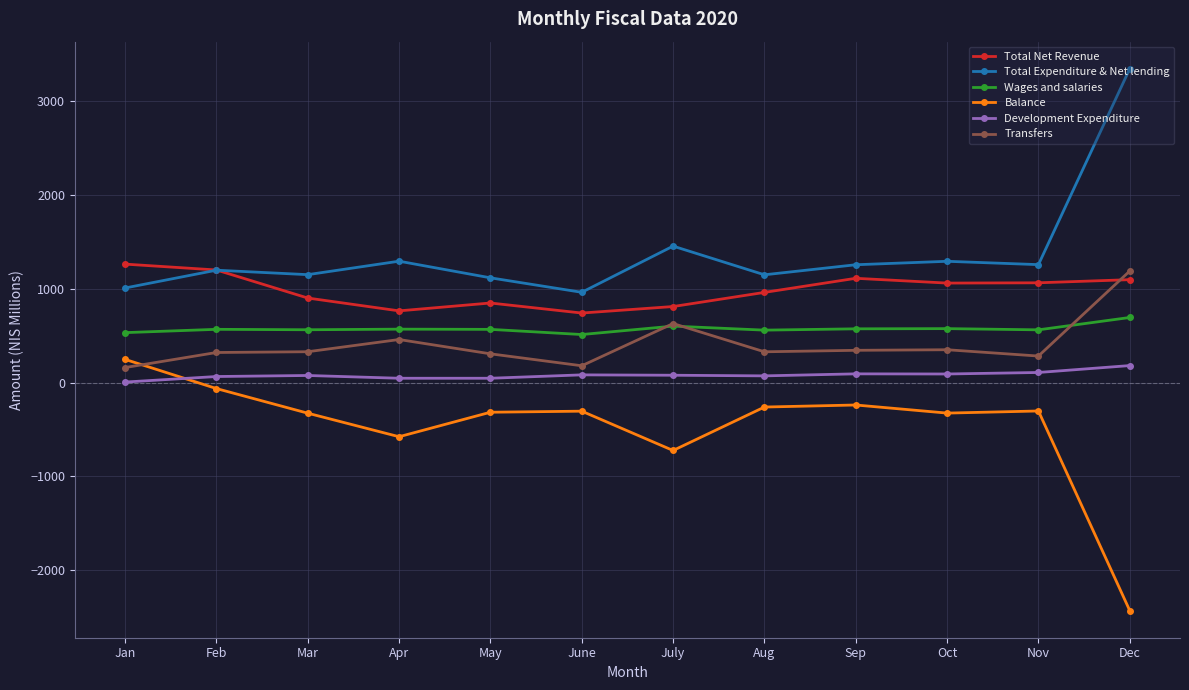

What is the label of the 9th point from the right?

Apr